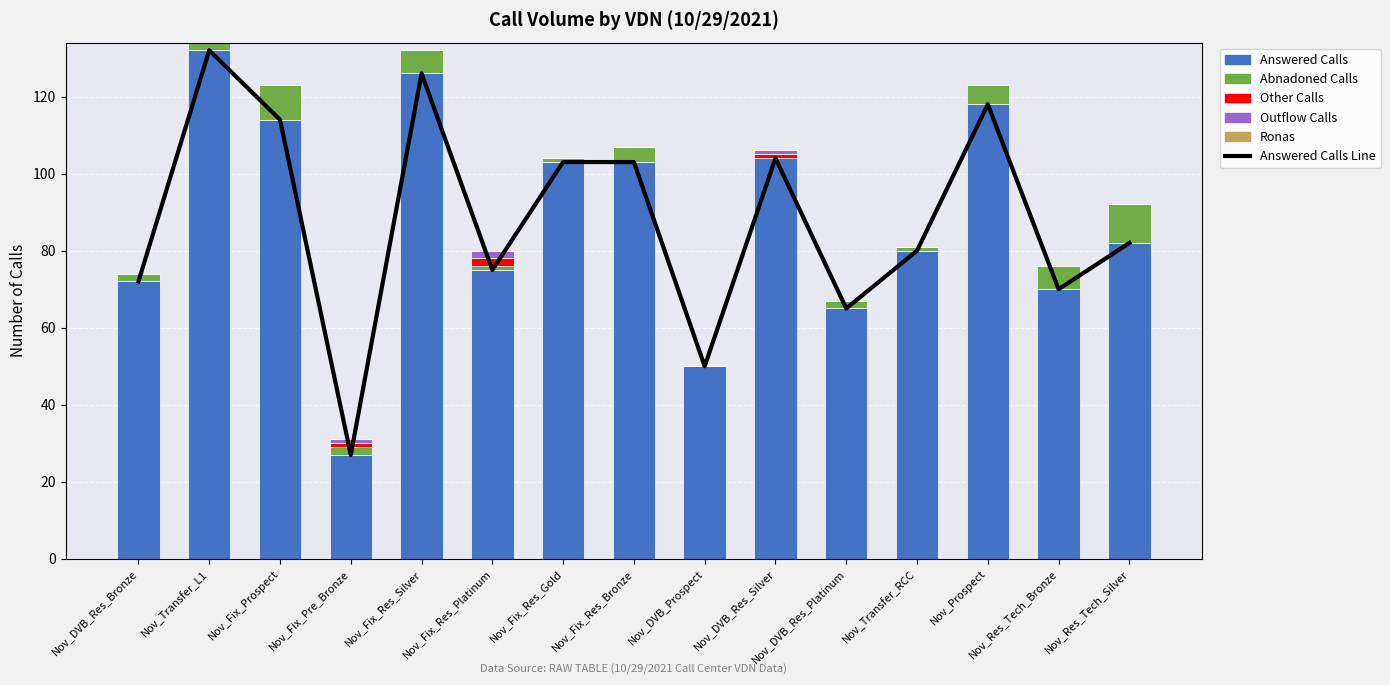

Which series has the largest range (max minus min)?

Answered Calls Line